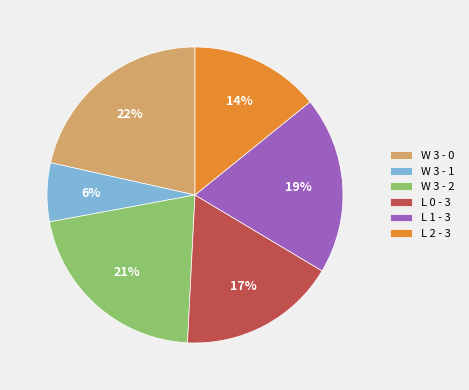

To the nearest percent, what is the average slice percentage?

17%